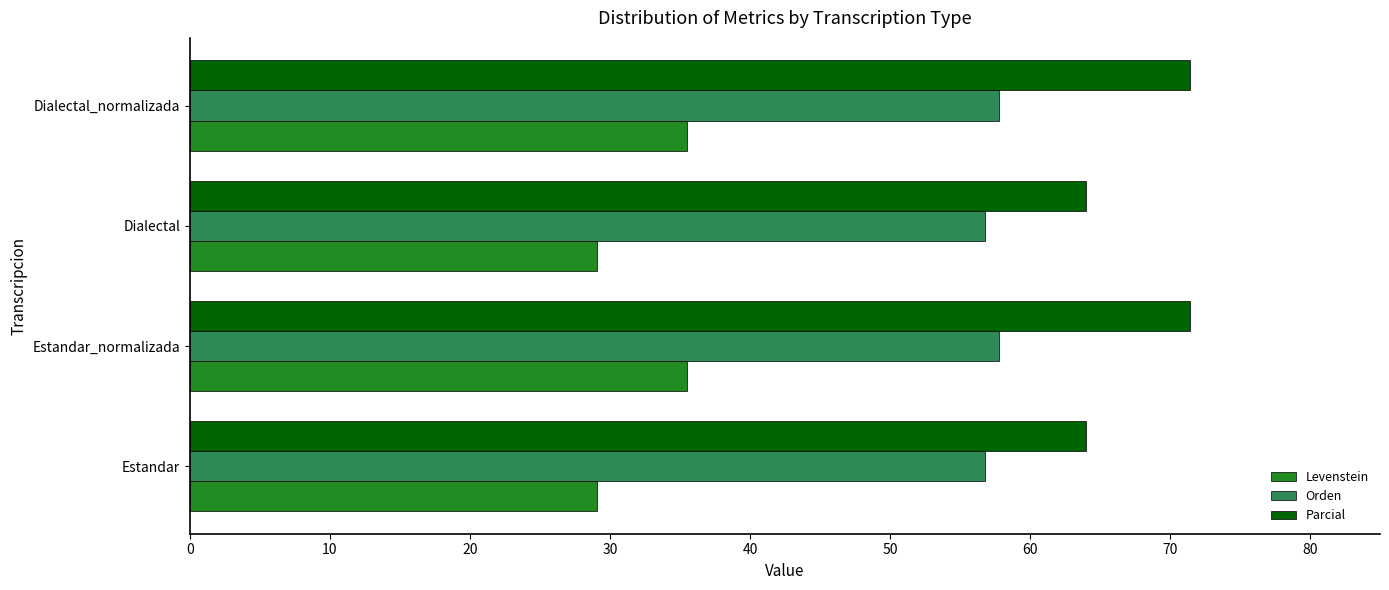

What is the minimum value shown in the chart?

29.1